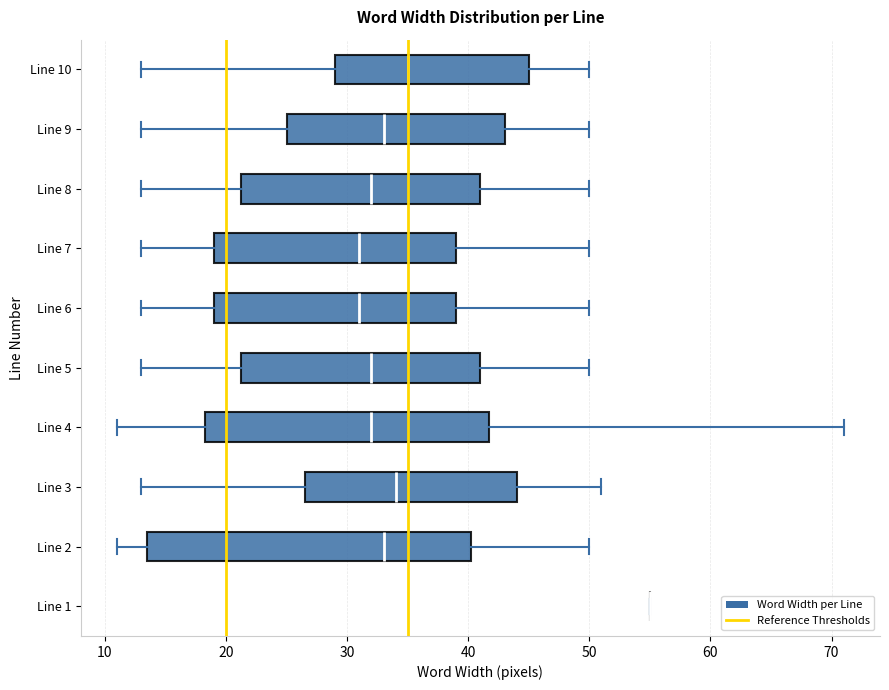

Reading bottom to top, read every box against the x-axis: the position of its median line, the range the box covers, and the ends of its whiskers. The values are not printed on the chart, so give them approximately, as read against the axis.

Line 1: box collapsed to a line at 55, whiskers 55 to 55
Line 2: median 33, box 14 to 40, whiskers 11 to 50
Line 3: median 34, box 27 to 44, whiskers 13 to 51
Line 4: median 32, box 18 to 42, whiskers 11 to 71
Line 5: median 32, box 21 to 41, whiskers 13 to 50
Line 6: median 31, box 19 to 39, whiskers 13 to 50
Line 7: median 31, box 19 to 39, whiskers 13 to 50
Line 8: median 32, box 21 to 41, whiskers 13 to 50
Line 9: median 33, box 25 to 43, whiskers 13 to 50
Line 10: median 35, box 29 to 45, whiskers 13 to 50